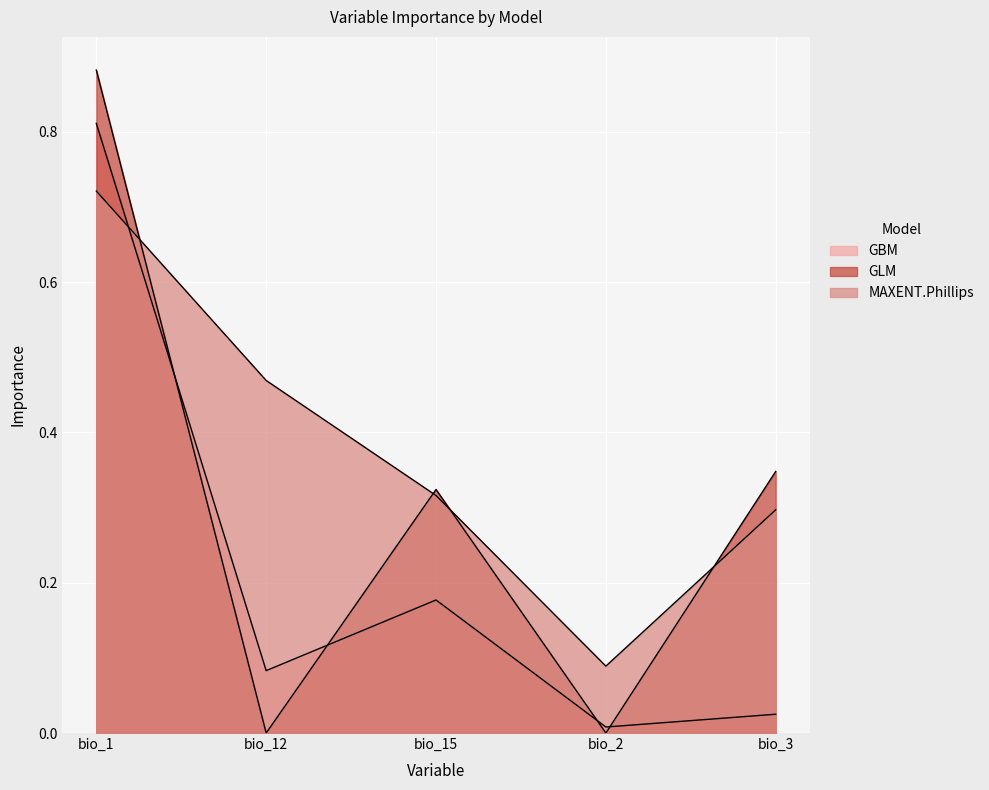

Which series has the largest total across all categories?

MAXENT.Phillips